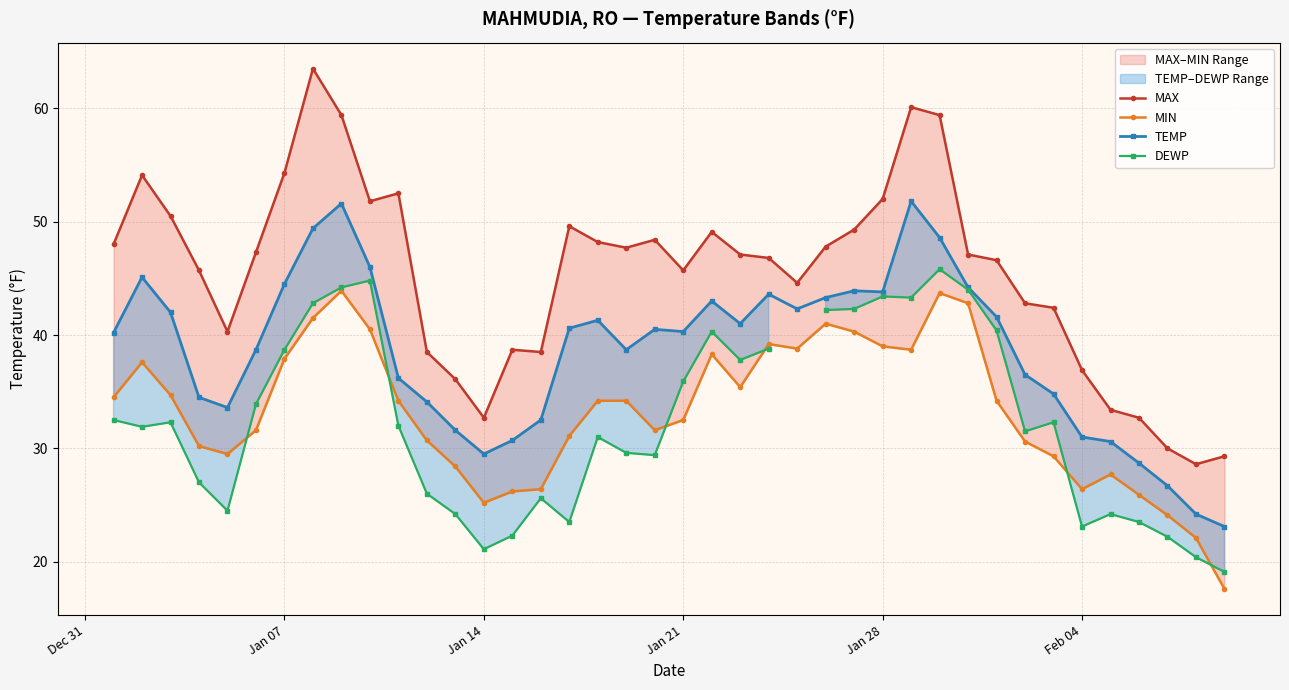

What is the highest value of the MAX series?

63.5